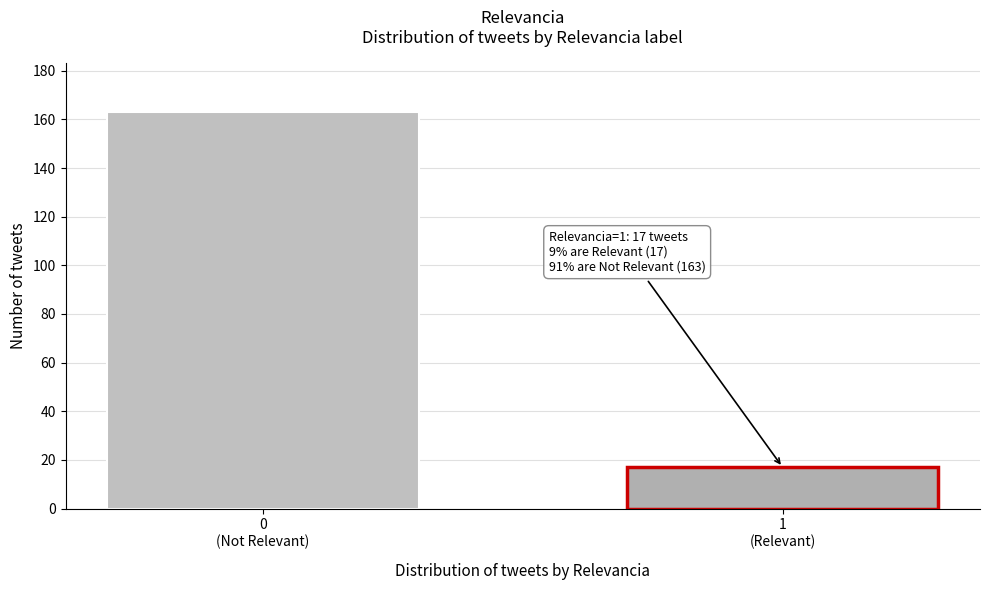

Reading right to left, extract all data points from this chart.

17	163